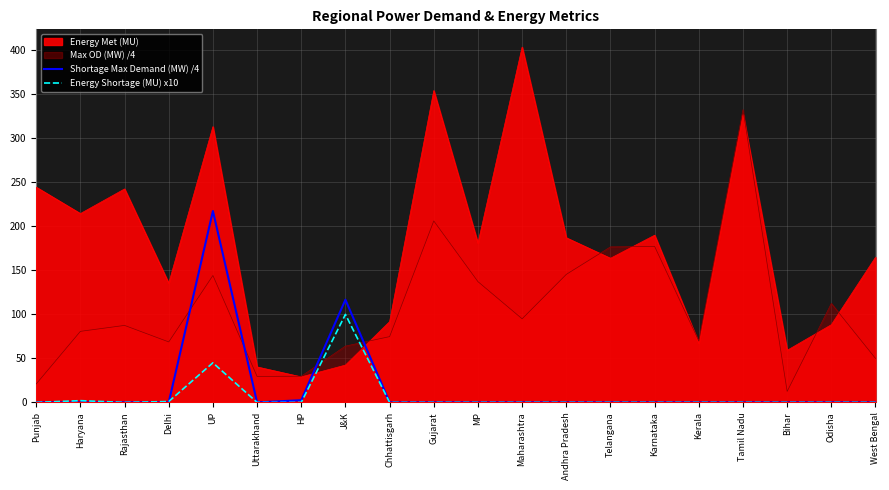

After their last crossing, which series has the higher values: Shortage Max Demand (MW) /4 or Energy Shortage (MU) x10?

Shortage Max Demand (MW) /4